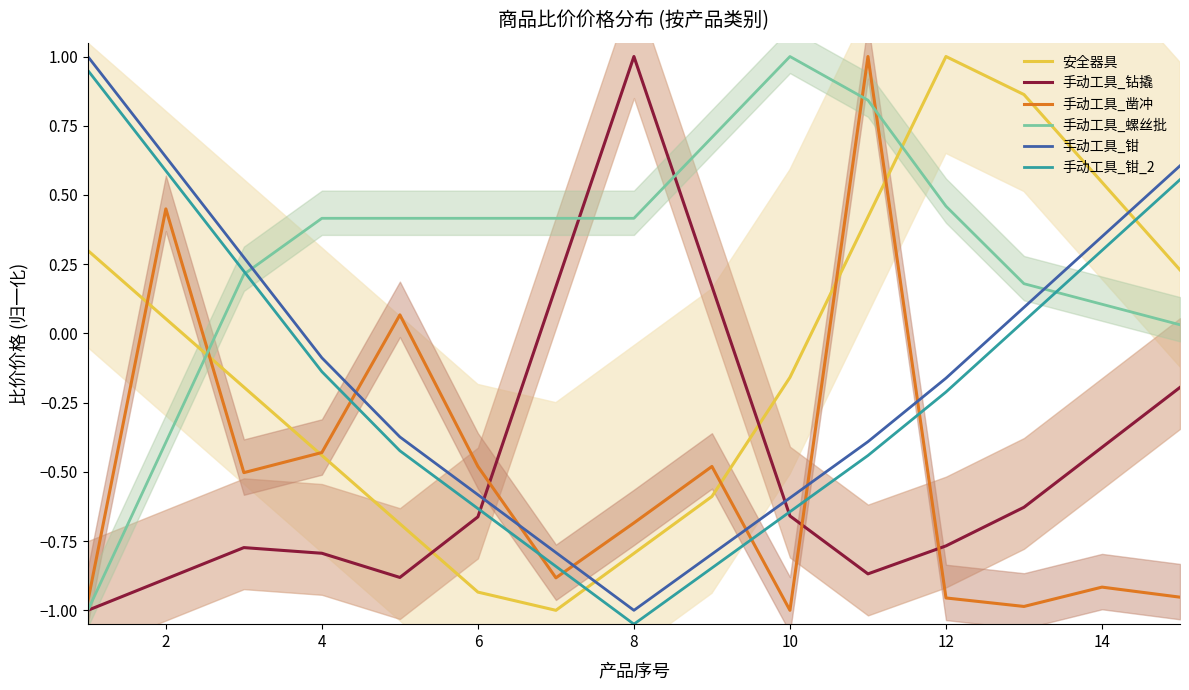

What are all the series names shown in the legend?

安全器具, 手动工具_钻撬, 手动工具_凿冲, 手动工具_螺丝批, 手动工具_钳, 手动工具_钳_2